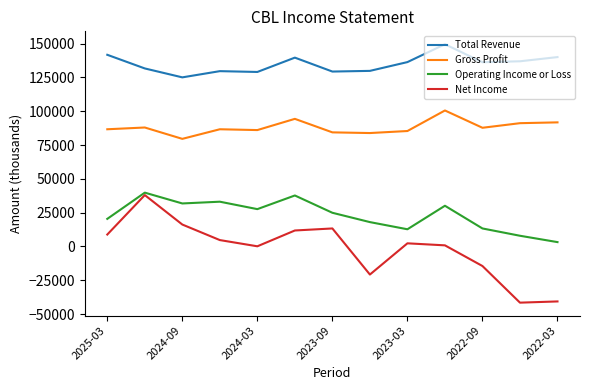

Which series has the widest spread of values?

Net Income